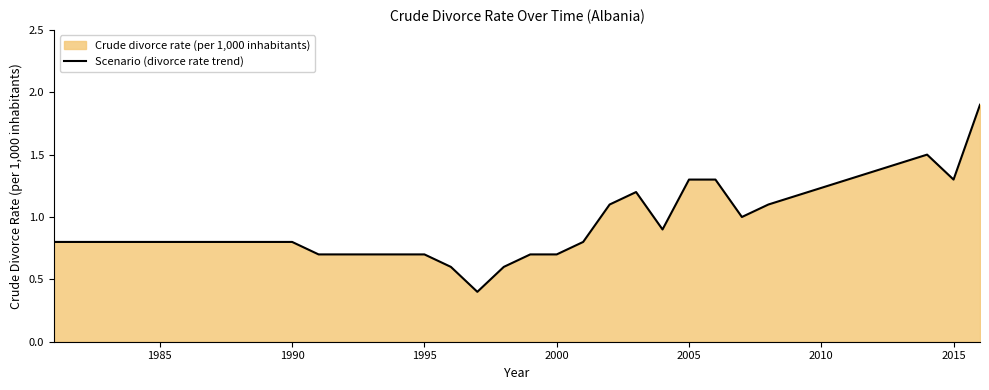

What is the approximate value at 2005?

1.3